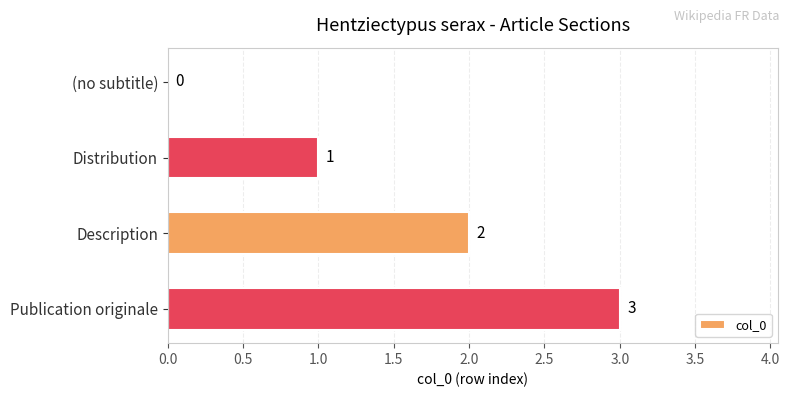

The value at Description is 1. True or false?

False